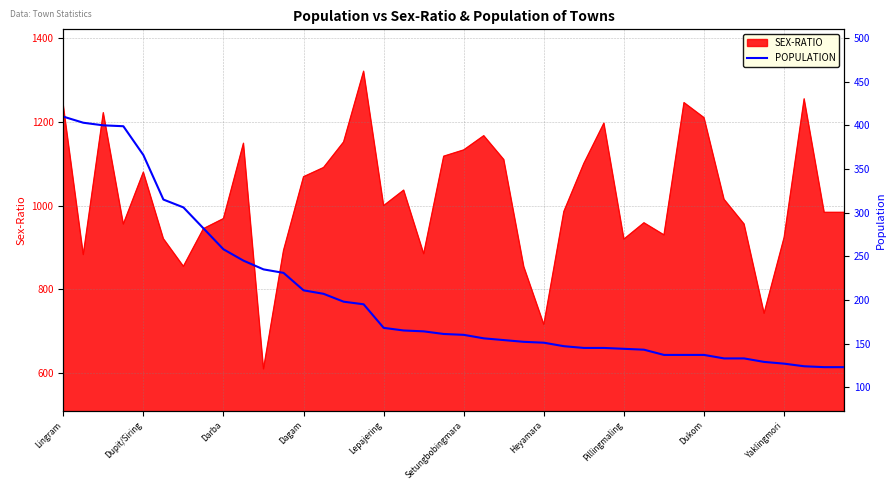

What is the minimum value for SEX-RATIO?

610